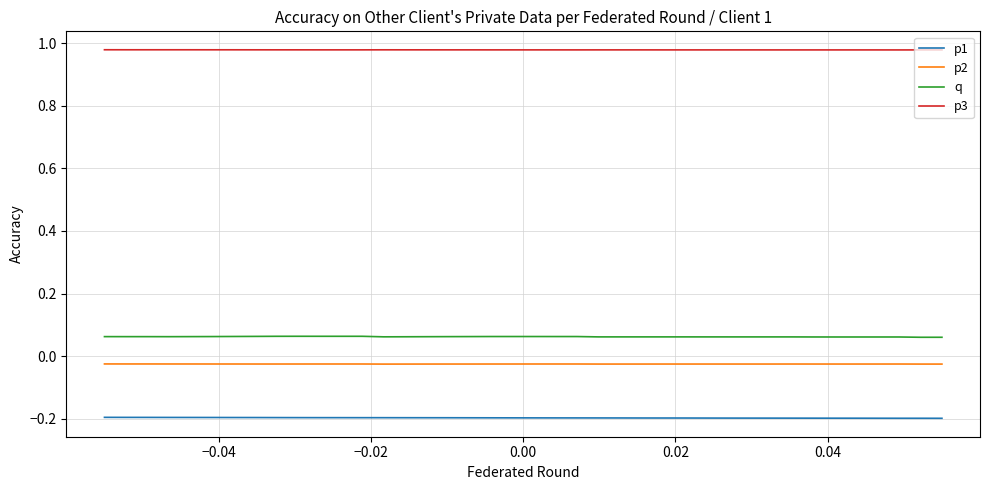

Which series has the largest total across all categories?

p3